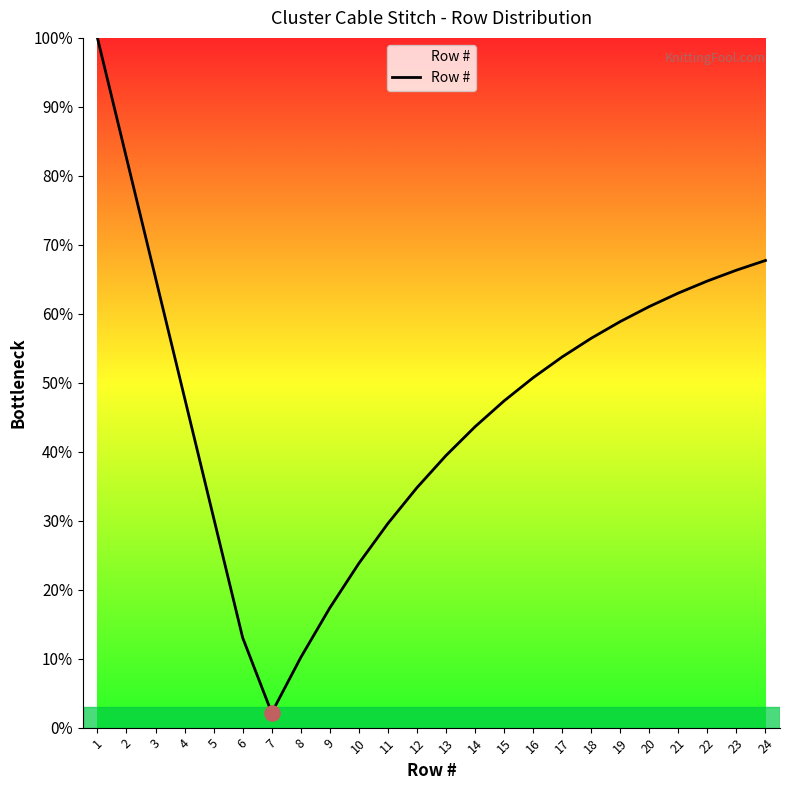

Which has a higher value, 16 or 2?

2